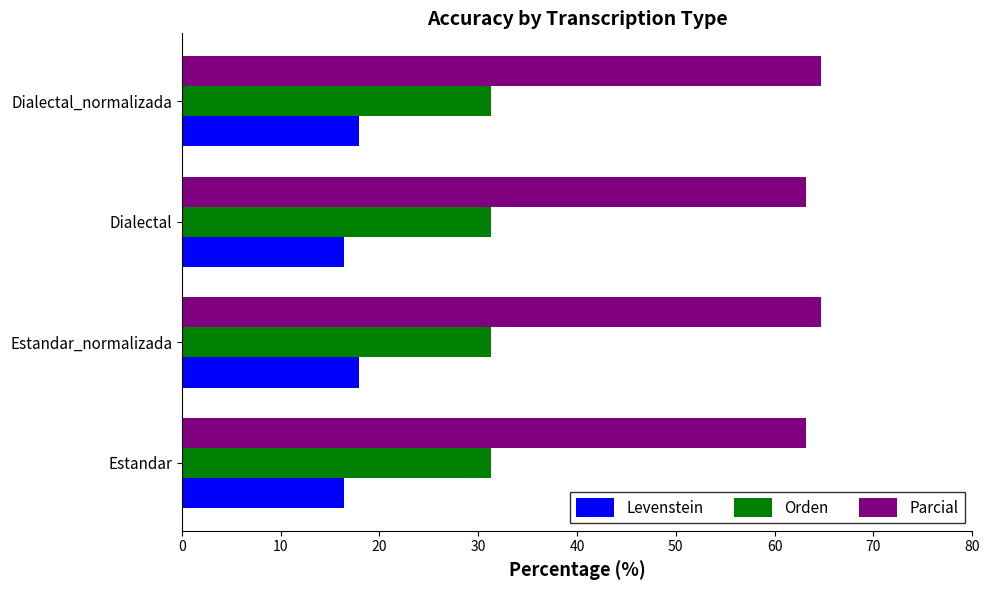

At how many categories does at least one series exceed 39?

4